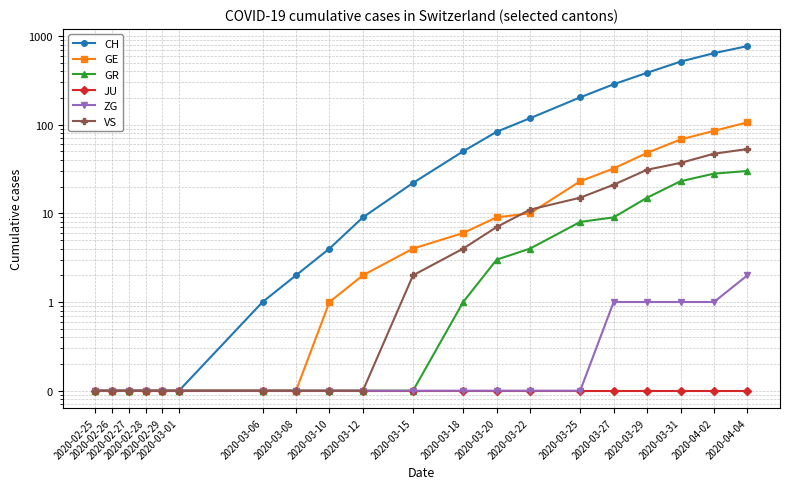

What is the label of the 17th point from the left?

2020-03-29